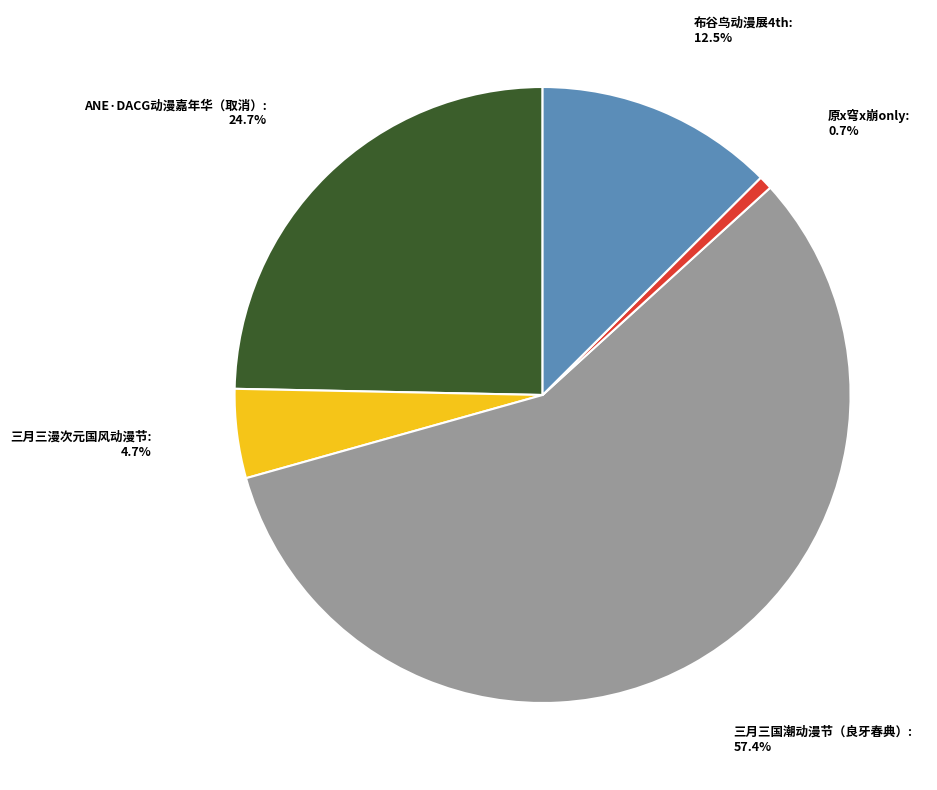

Is there any slice that represents more than half of the pie?

Yes